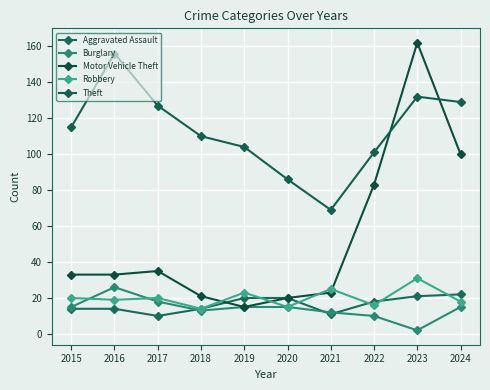

What value does the Theft series have at 2016, to the nearest 5?

155